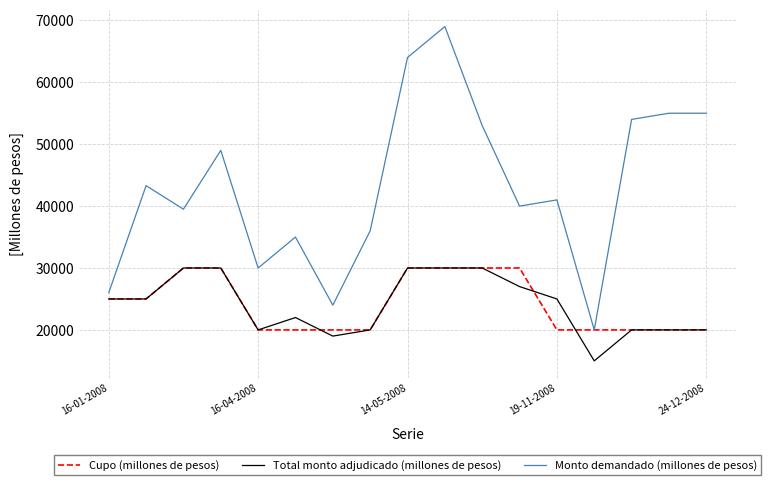

Which series has the largest range (max minus min)?

Monto demandado (millones de pesos)